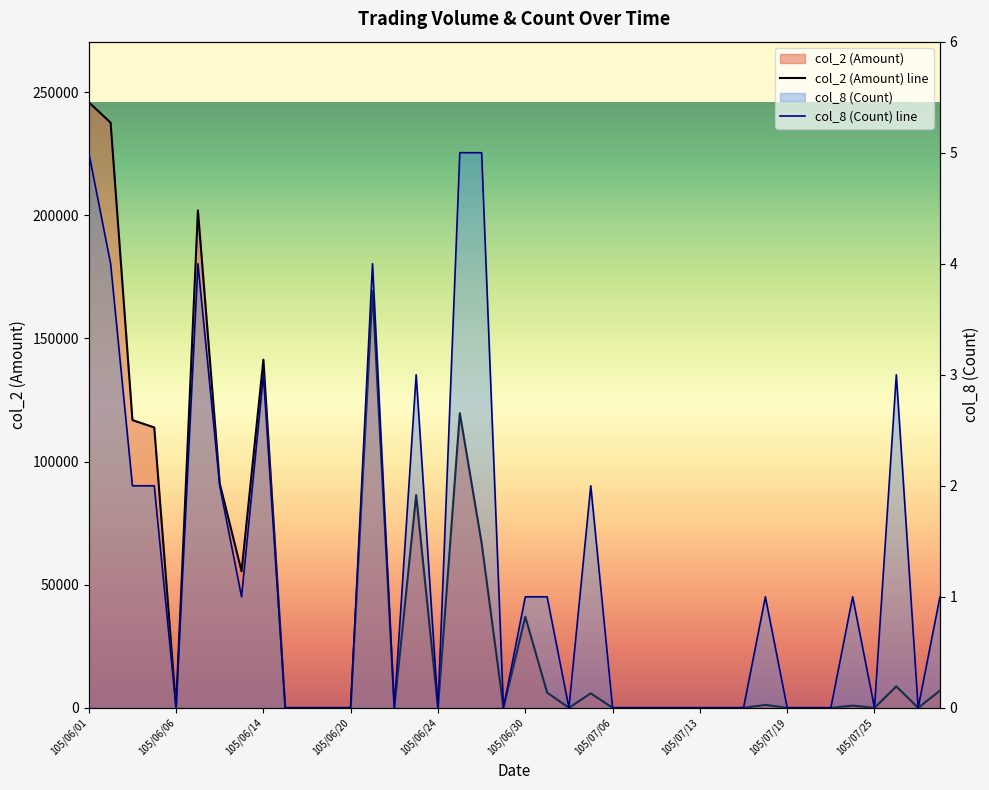

The col_2 (Amount) series shows 55440 at 105/06/13. True or false?

True